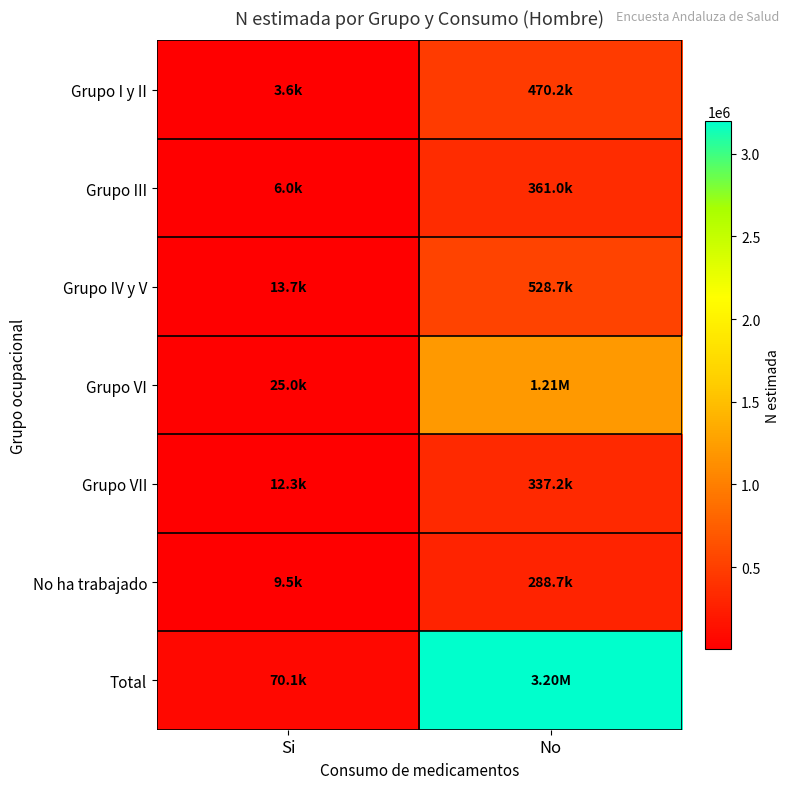

Which series has the largest total across all categories?

Total